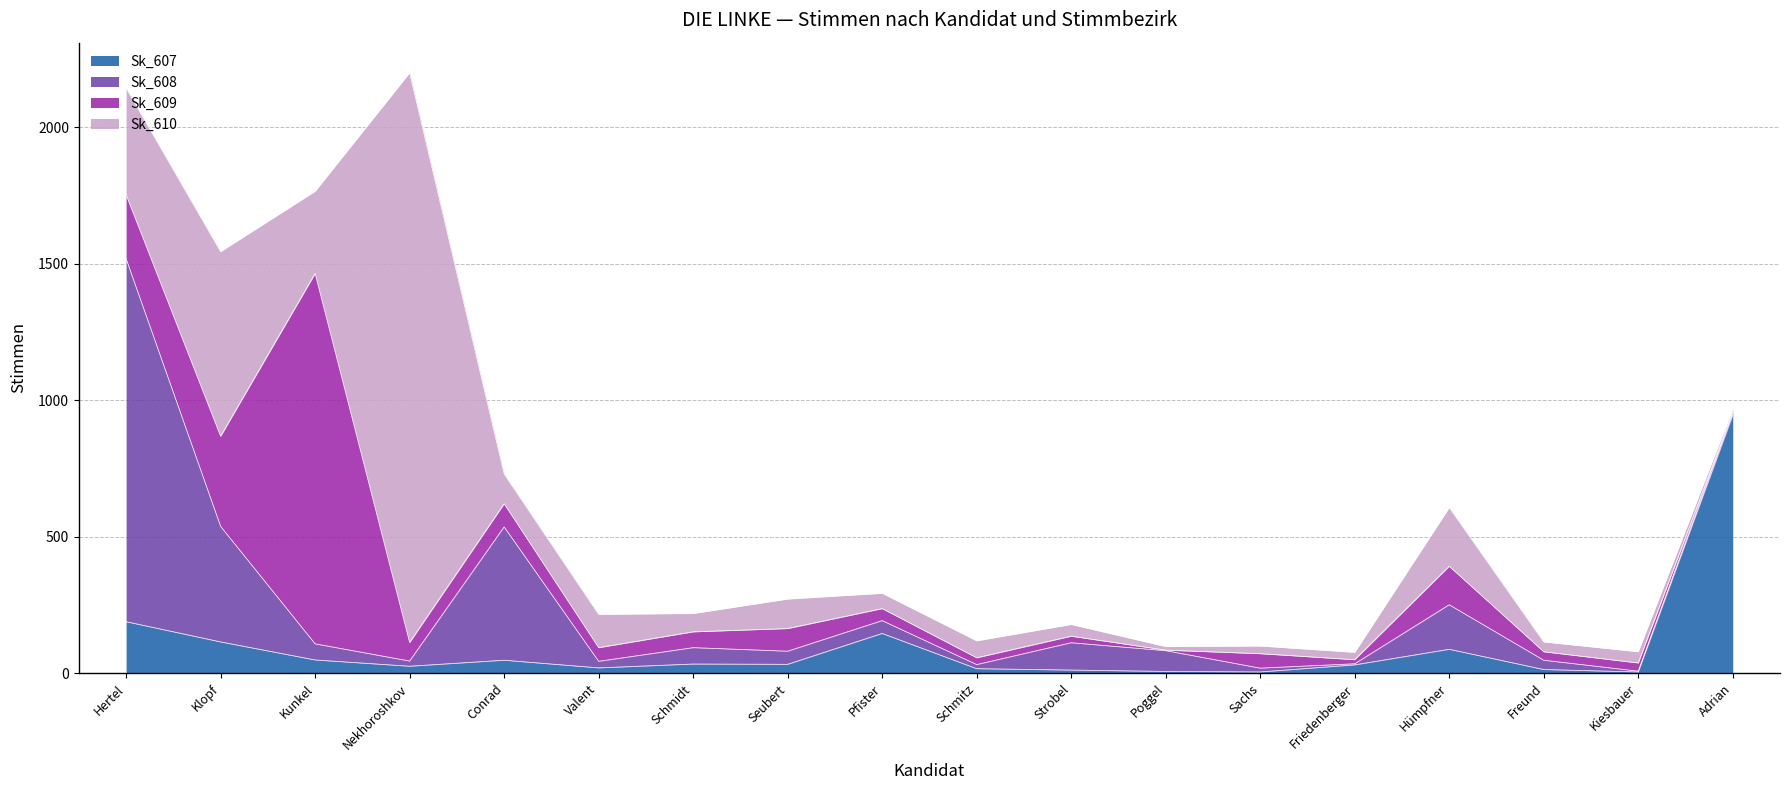

Where do Sk_610 and Sk_607 first cross each other?

Seubert and Pfister